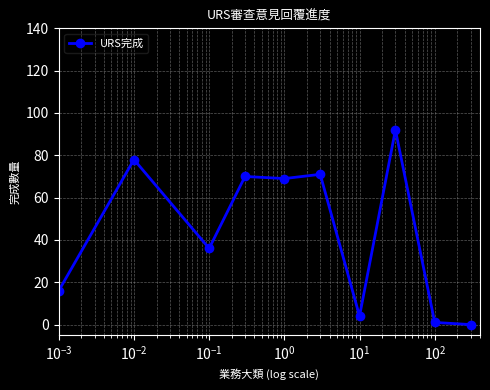

Count the number of categories in the chart.

10